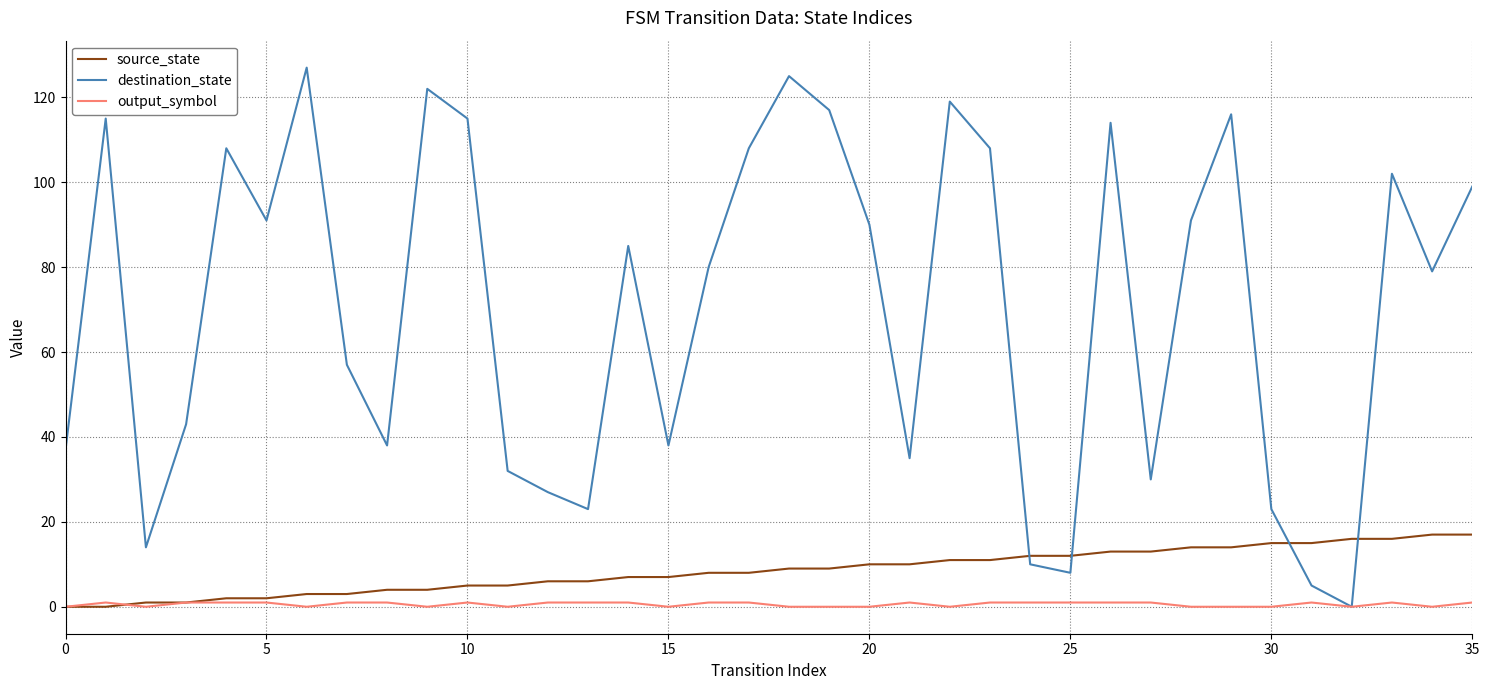

After their last crossing, which series has the higher values: source_state or destination_state?

destination_state